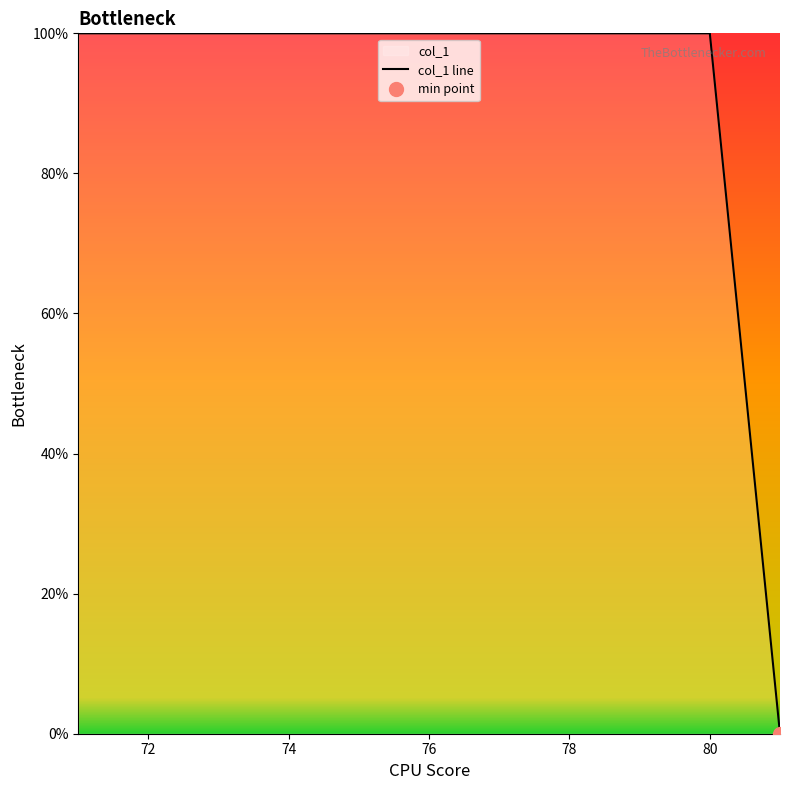

Reading left to right, what are all the values shown in this chart?

100	100	100	100	100	100	100	100	100	100	0